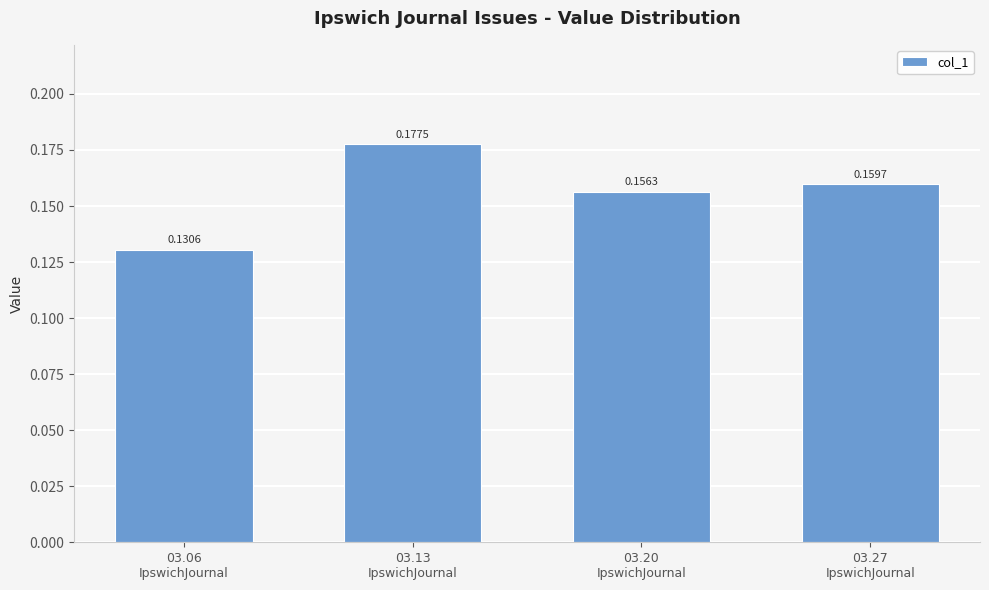

Which category has the highest value across all series?

03.13
IpswichJournal